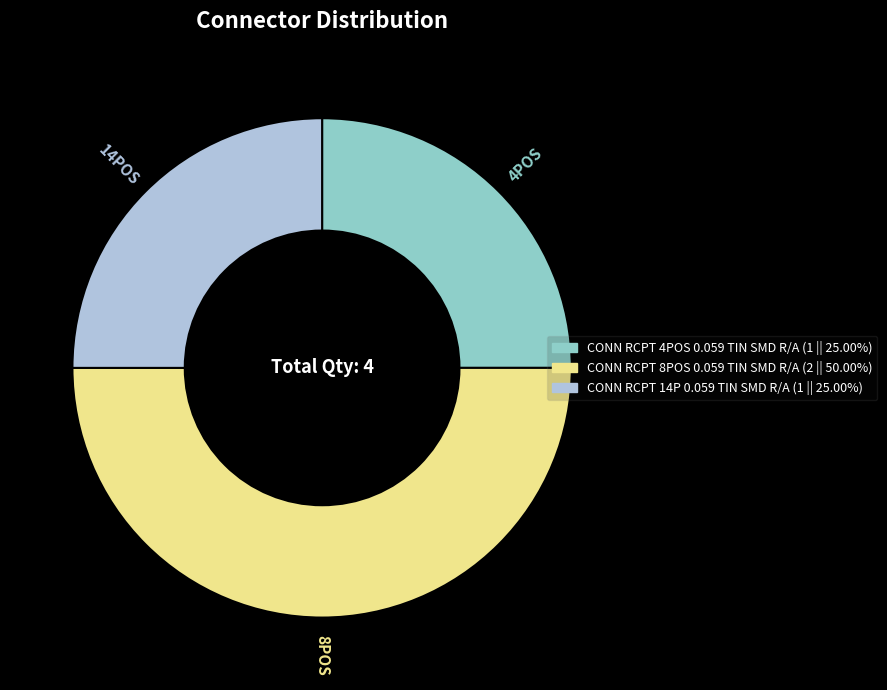

What is the largest slice in the pie chart?

8POS